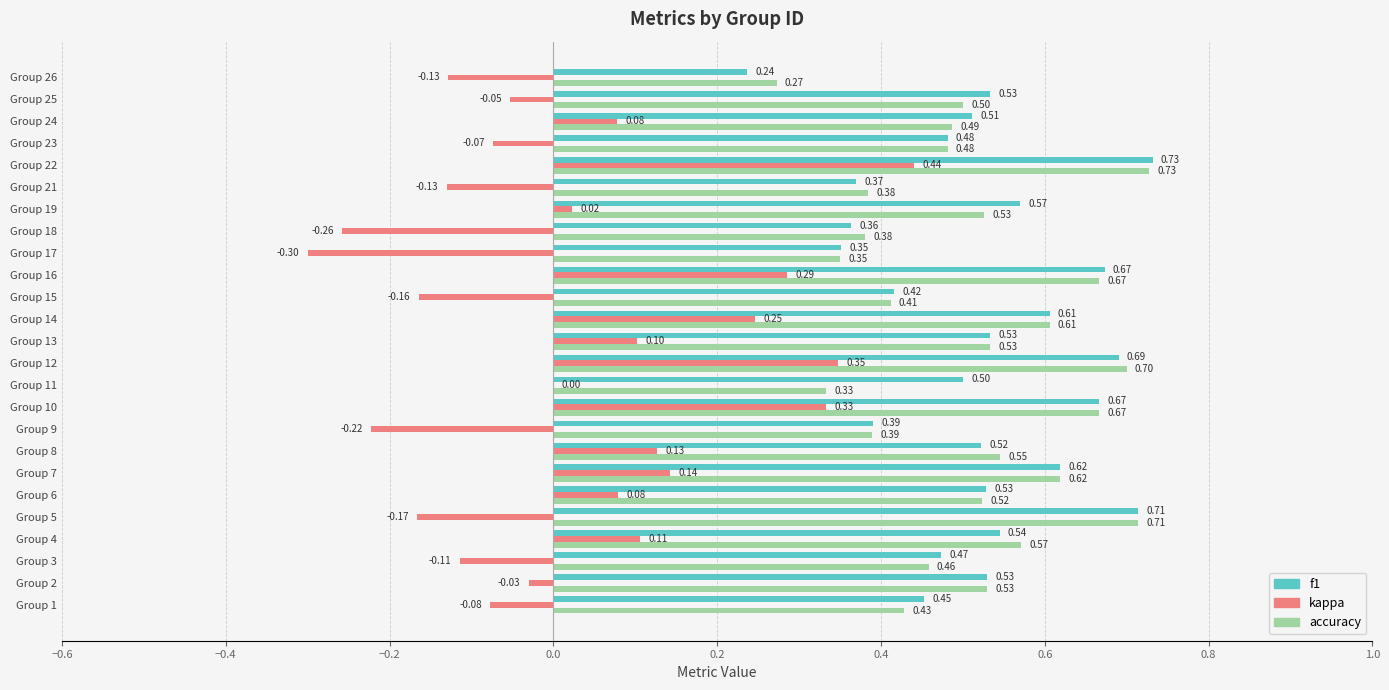

Between Group 7 and Group 19, which series saw the biggest shift?

kappa